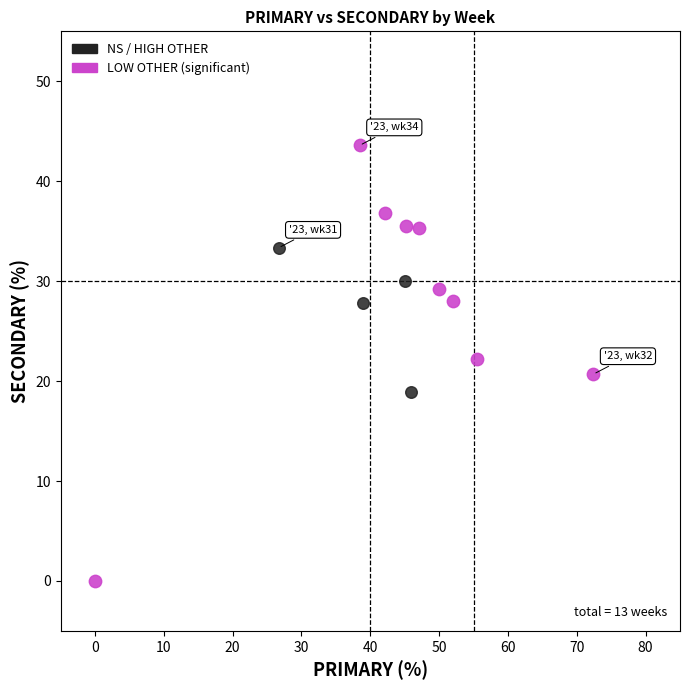

Which series has the largest Y range (max minus min)?

LOW OTHER (significant)